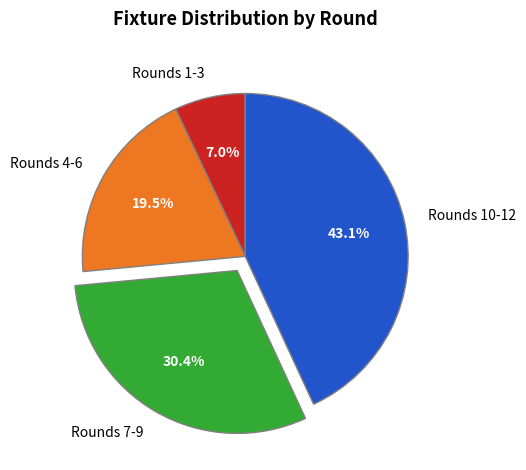

Which slice is the smallest?

Rounds 1-3